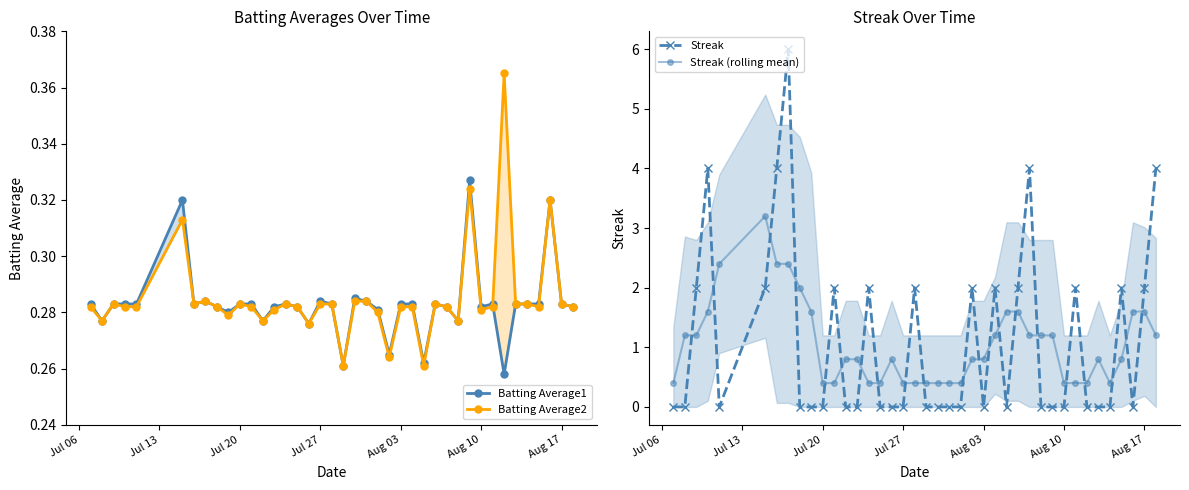

True or false: Streak (rolling mean) and Streak intersect in this chart.

True